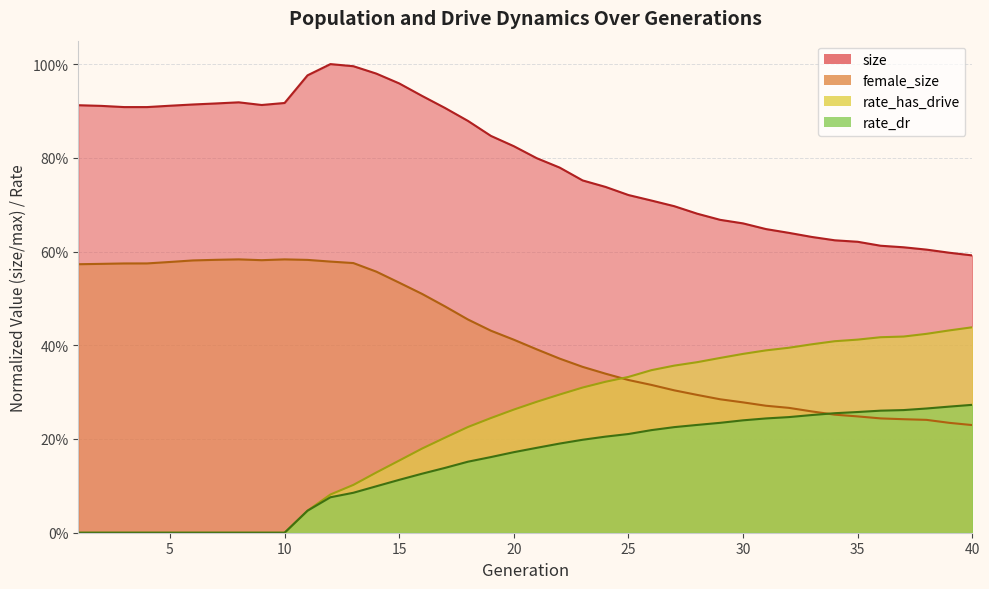

True or false: female_size and size cross at least once.

False